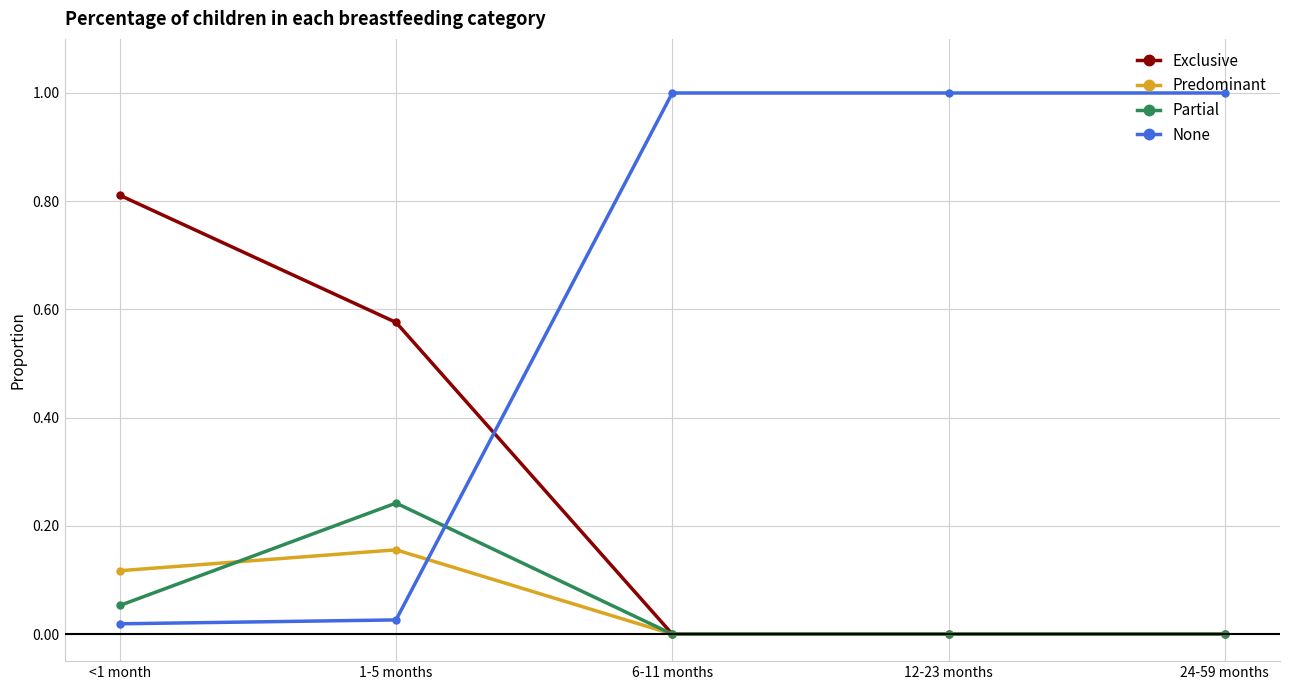

The None series shows 0.0 at <1 month. True or false?

True